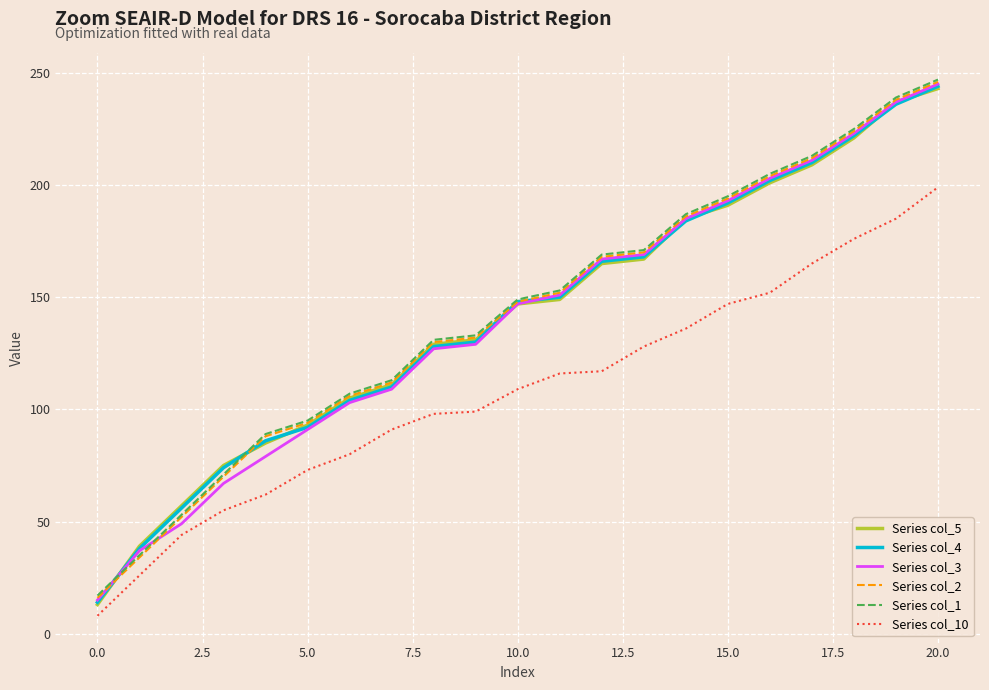

What is the average value of the Series col_4 series?

141